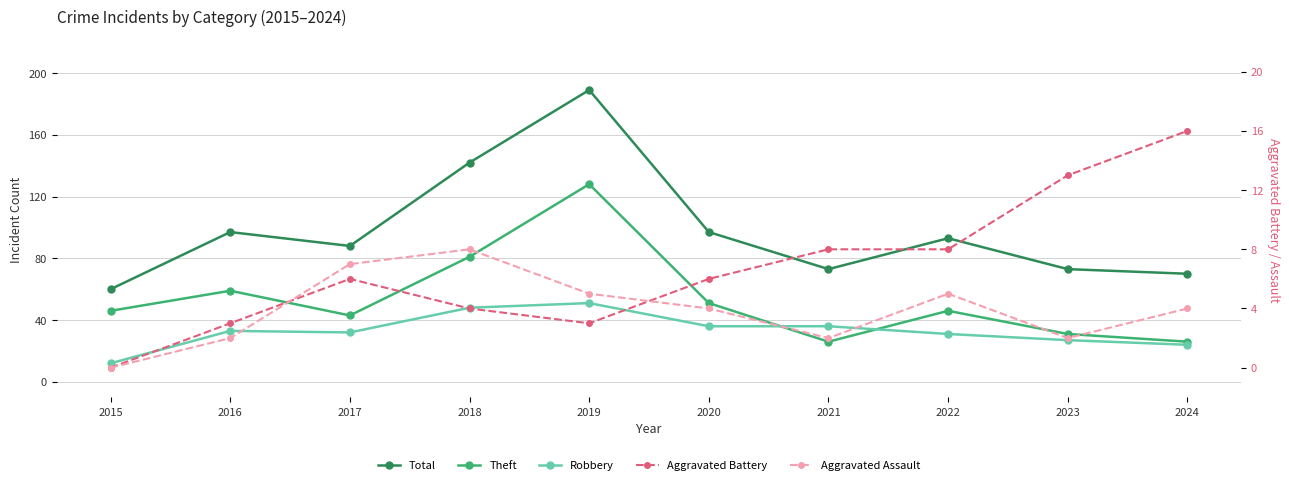

True or false: Aggravated Battery has more than 1 interior local peaks.

False